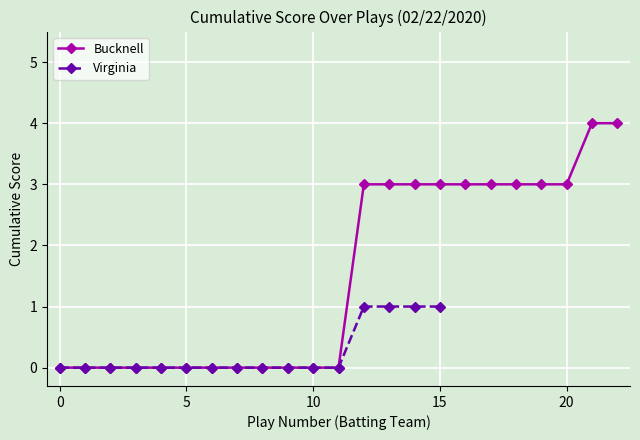

True or false: Bucknell has a value of 3 at 15.

True